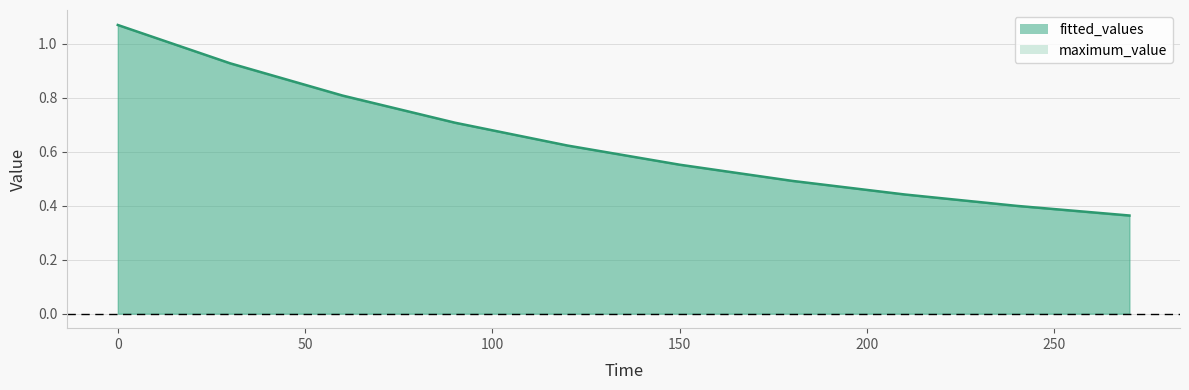

Reading left to right, transcribe all the data shown in this chart.

0=1.1	30=0.9	60=0.8	90=0.7	120=0.6	150=0.6	180=0.5	210=0.4	240=0.4	270=0.4